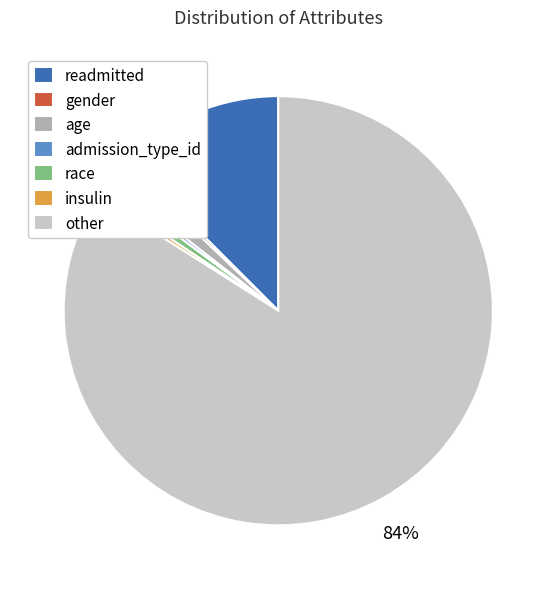

To the nearest percent, what is the average slice percentage?

14%